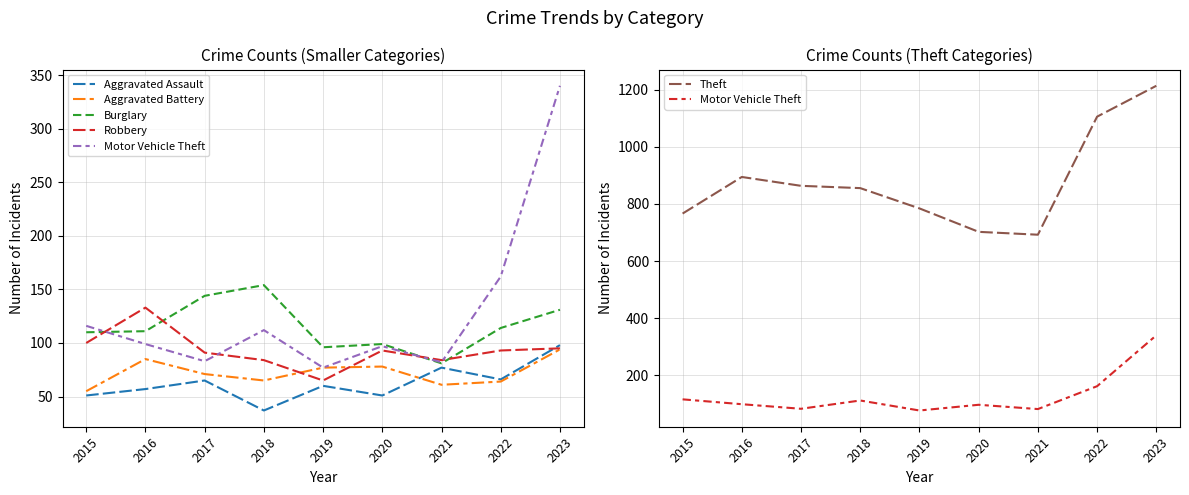

Is it true that Aggravated Battery equals 35 at 2020?

False